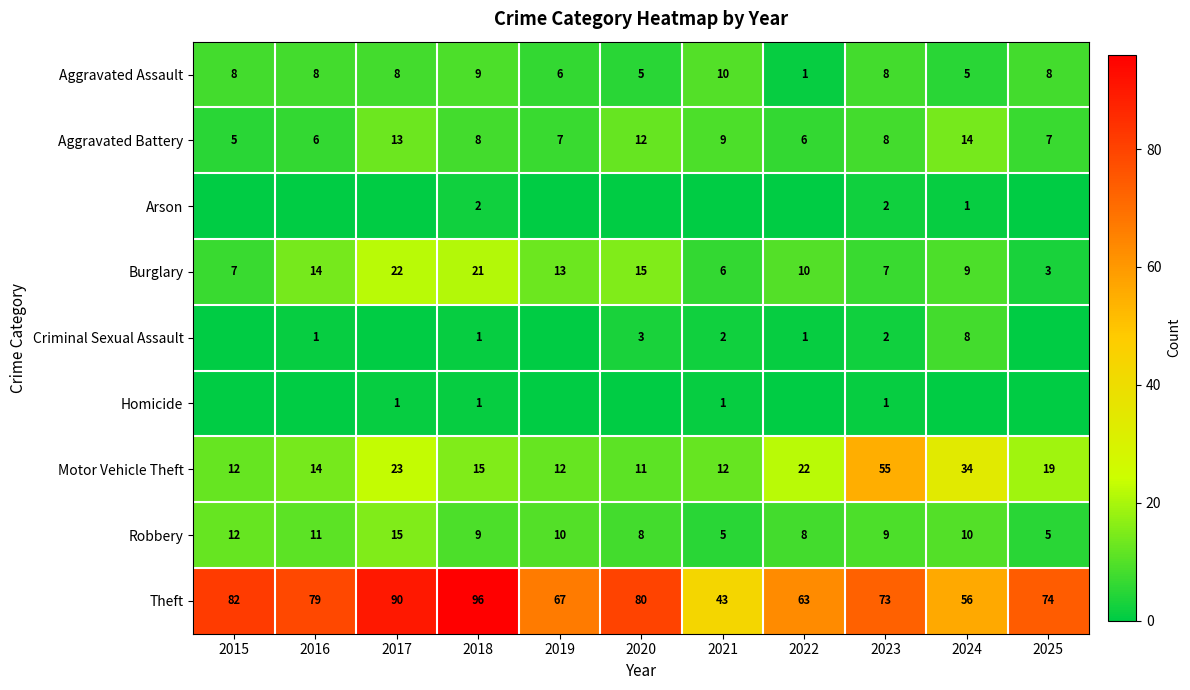

Is it true that Theft equals 56 at 2024?

True